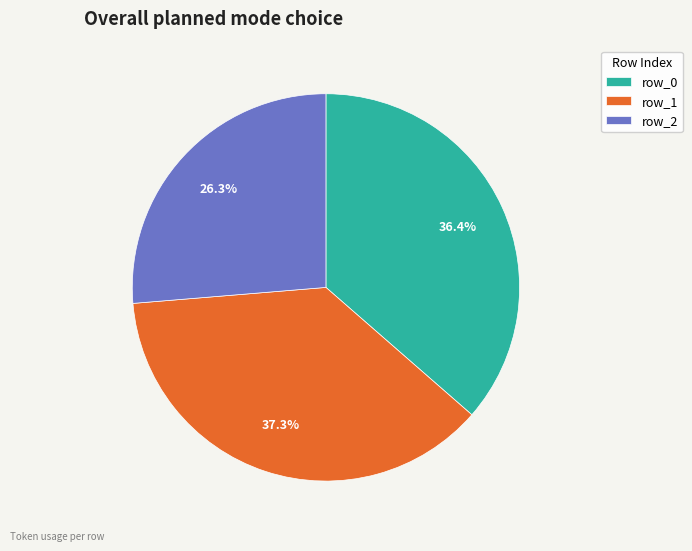

Does row_1 account for over 50% of the chart?

No